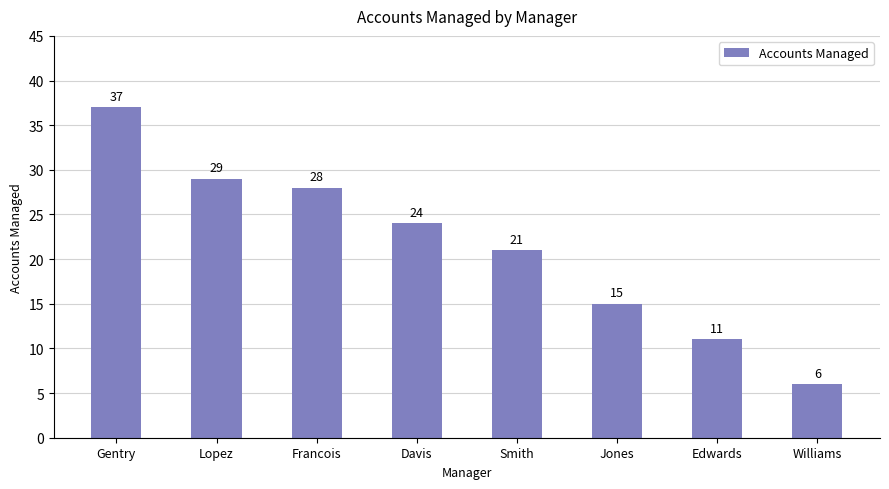

Reading left to right, extract all data points from this chart.

Gentry=37	Lopez=29	Francois=28	Davis=24	Smith=21	Jones=15	Edwards=11	Williams=6